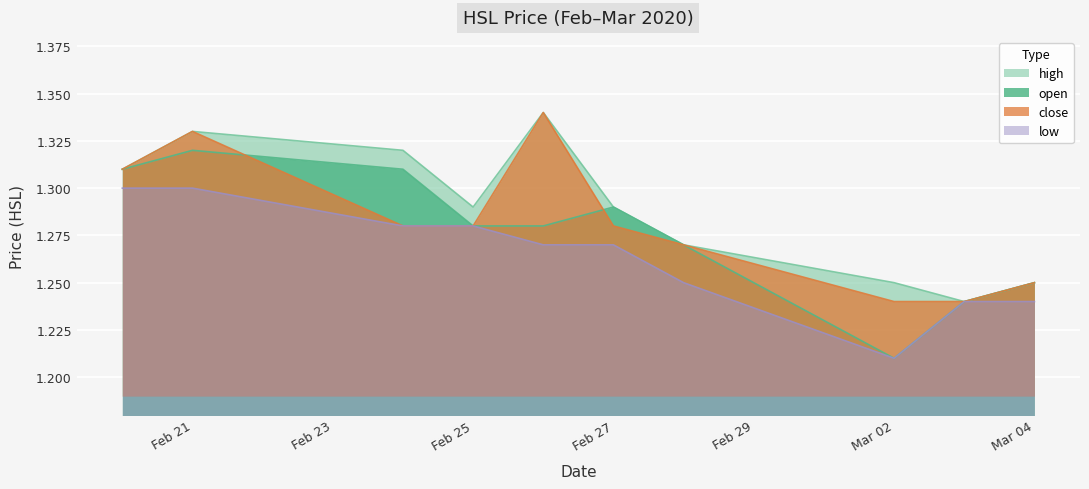

What is the maximum value for high?

1.3